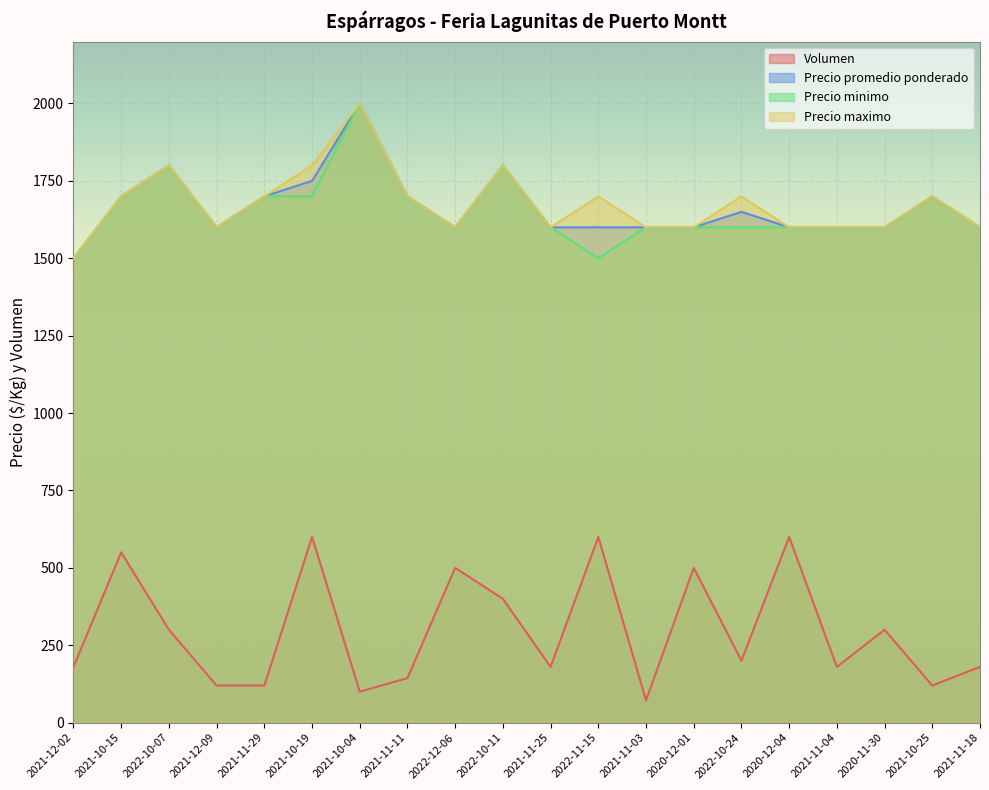

True or false: Precio maximo has a value of 696 at 2022-12-06.

False